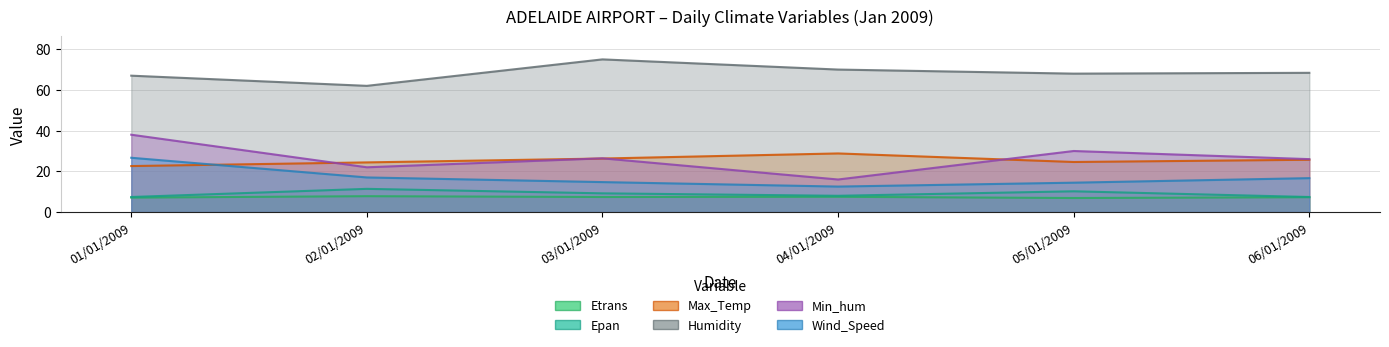

Reading left to right, transcribe all the data shown in this chart.

Etrans: 7.1	7.8	7.4	7.5	6.9	7.3
Epan: 7.4	11.4	9.2	8.0	10.2	7.4
Max_Temp: 22.6	24.4	26.3	28.8	24.6	25.7
Humidity: 67.0	62.0	75.0	70.0	68.0	68.4
Min_hum: 38.0	22.0	26.4	16.0	30.0	26.0
Wind_Speed: 26.7	17.0	14.7	12.5	14.4	16.7